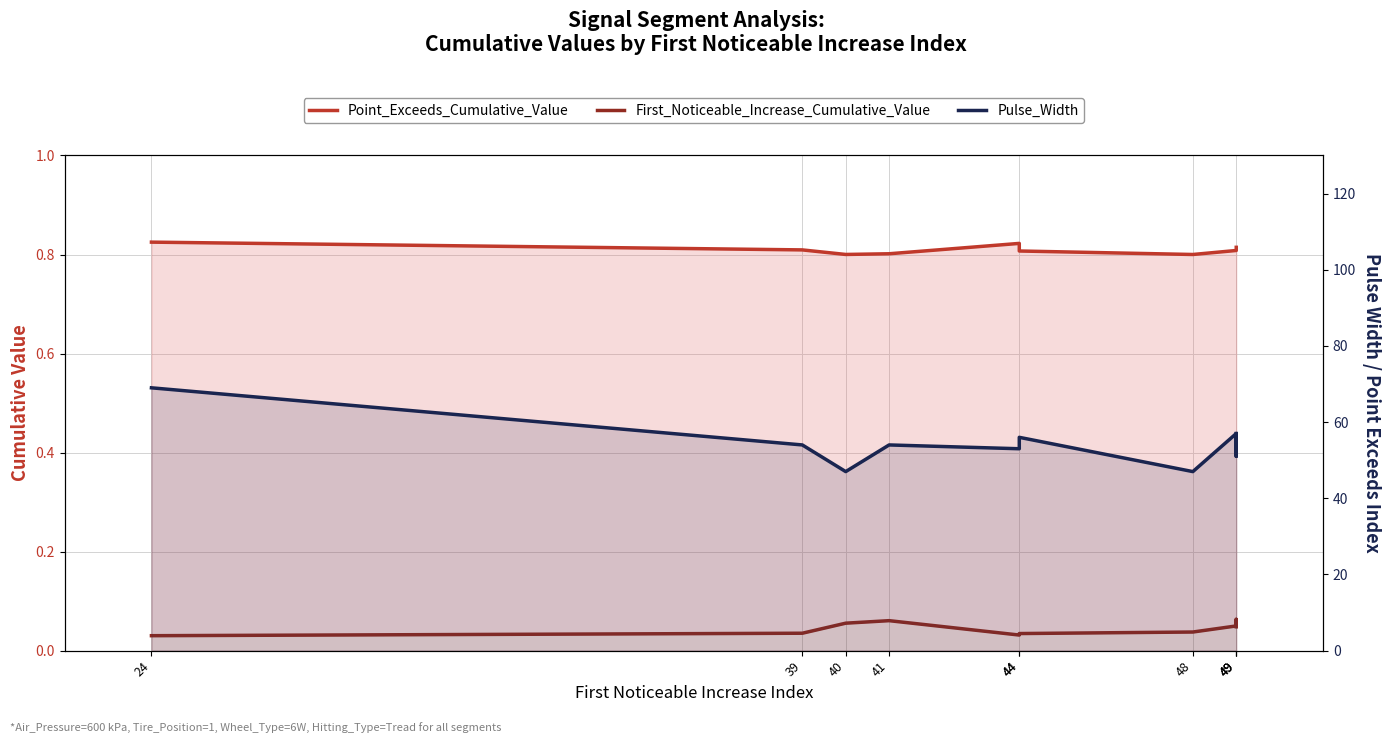

What is the value of the First_Noticeable_Increase_Cumulative_Value point at the 3rd from the left?

0.1